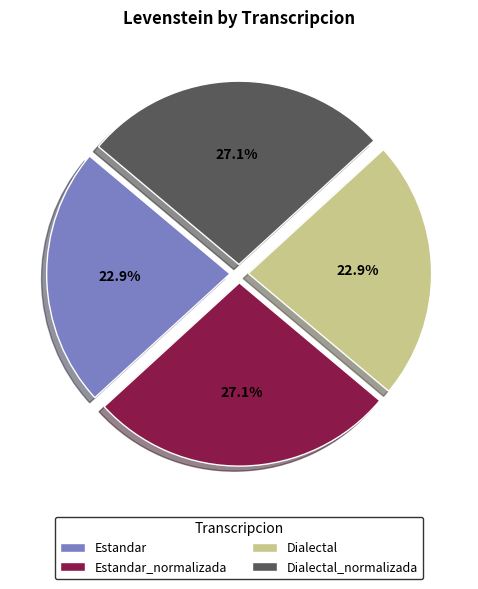

How much of the chart is everything except Estandar_normalizada?

72.9%